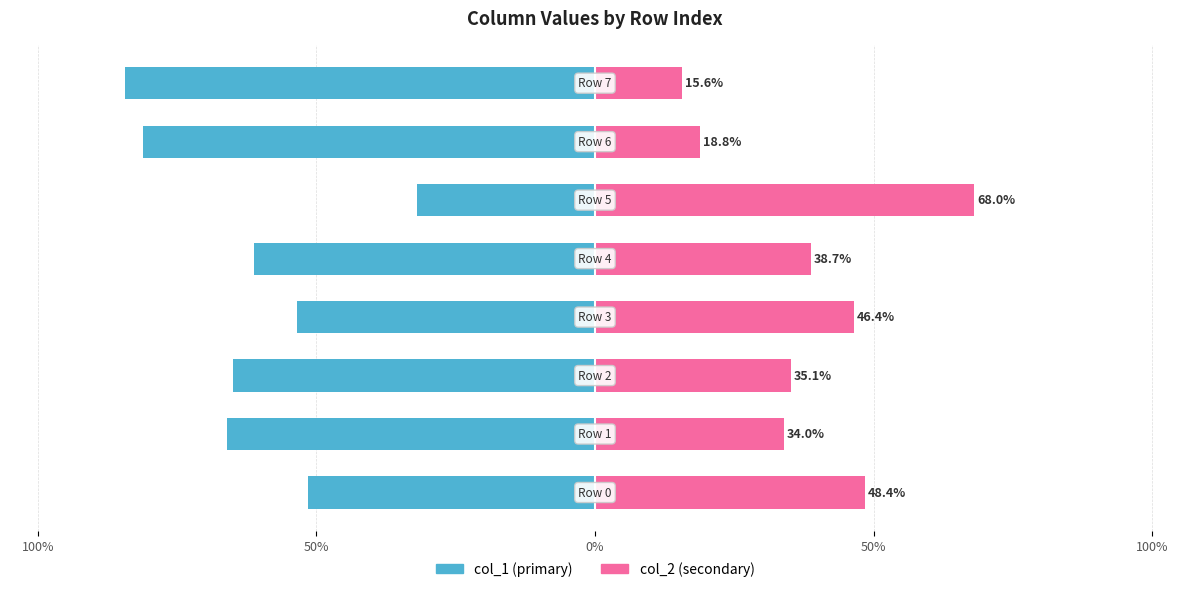

Which label corresponds to the smallest value in the chart?

7